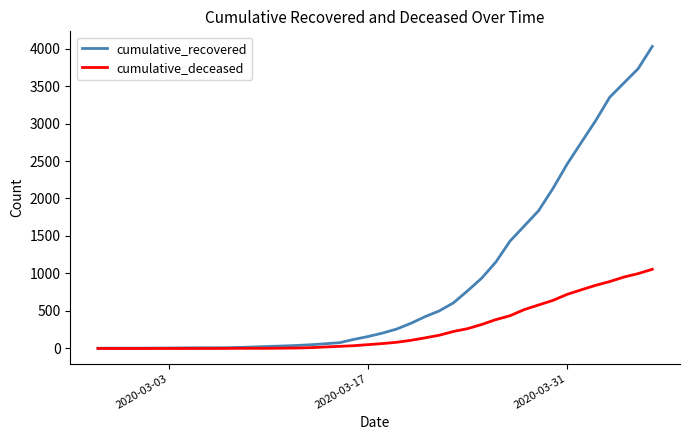

Which series has the widest spread of values?

cumulative_recovered